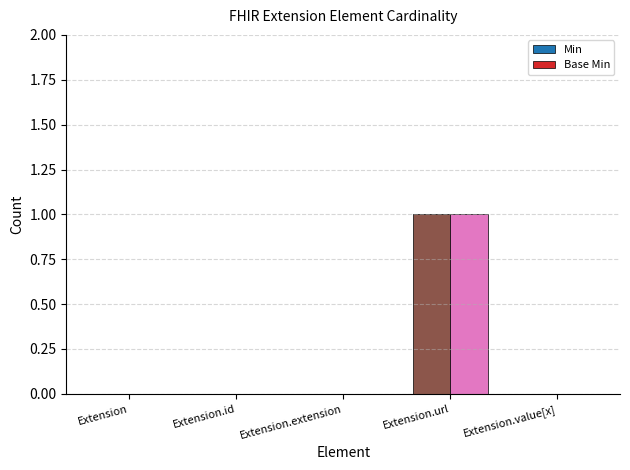

The value of Min at Extension.url is 0. True or false?

False